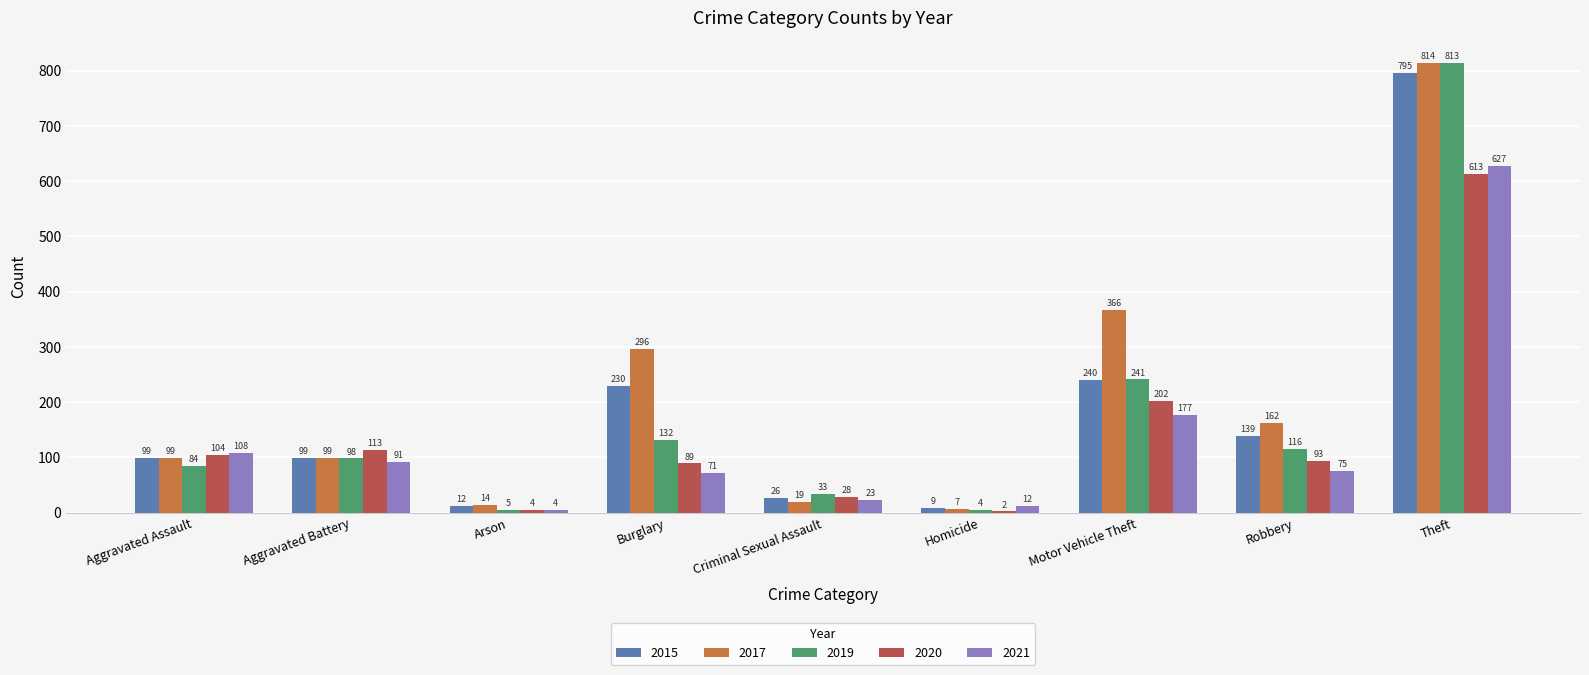

What are all the series names shown in the legend?

2015, 2017, 2019, 2020, 2021